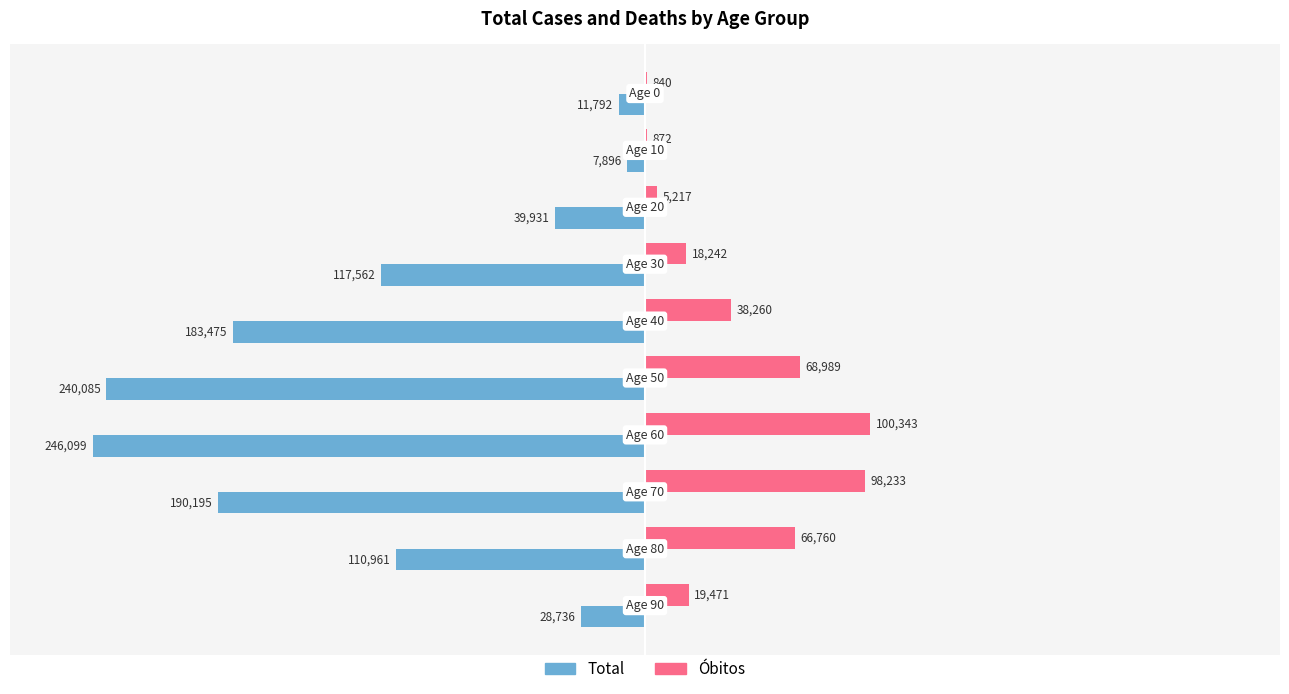

At which category is the sum across all series the highest?

10